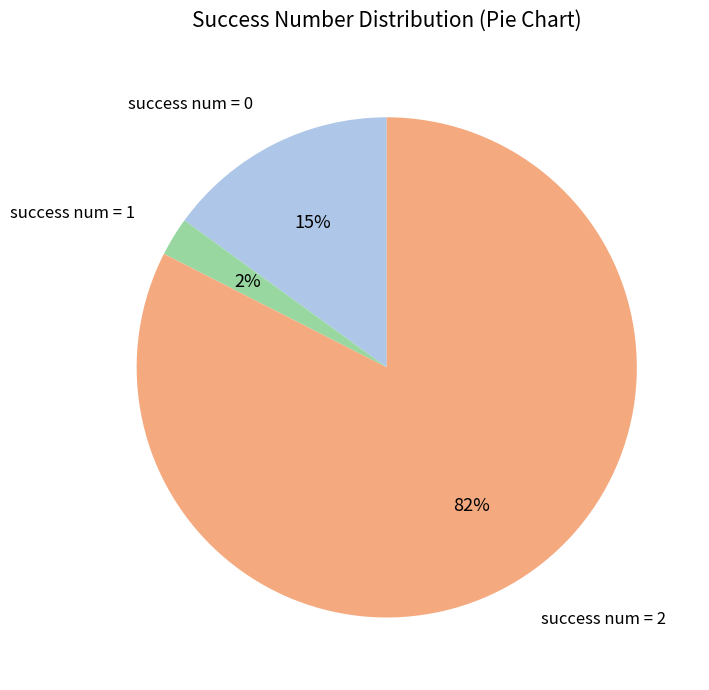

Is it true that success num = 1 is 2% of the pie?

True